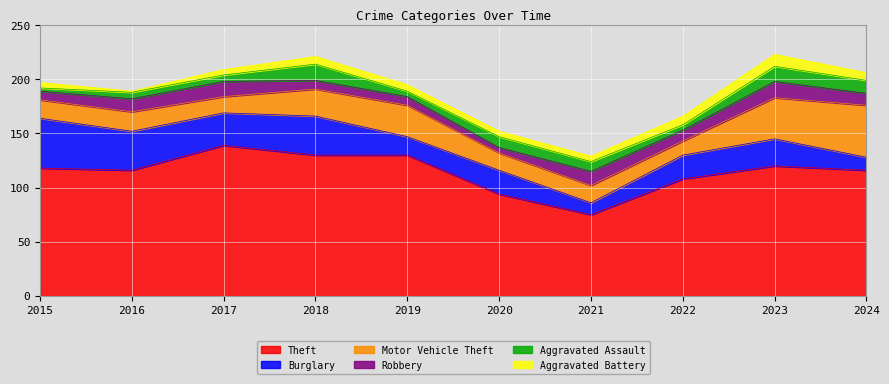

True or false: Aggravated Assault has more than 0 interior local peaks.

True